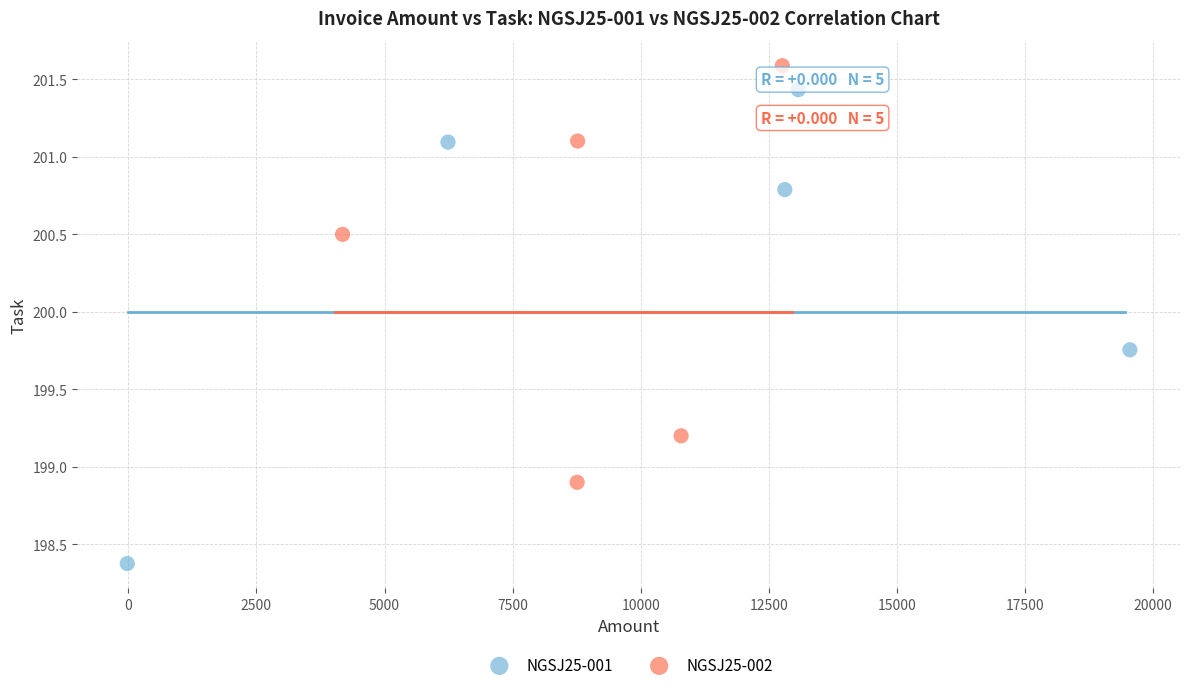

Which series reaches the minimum Y coordinate?

NGSJ25-001